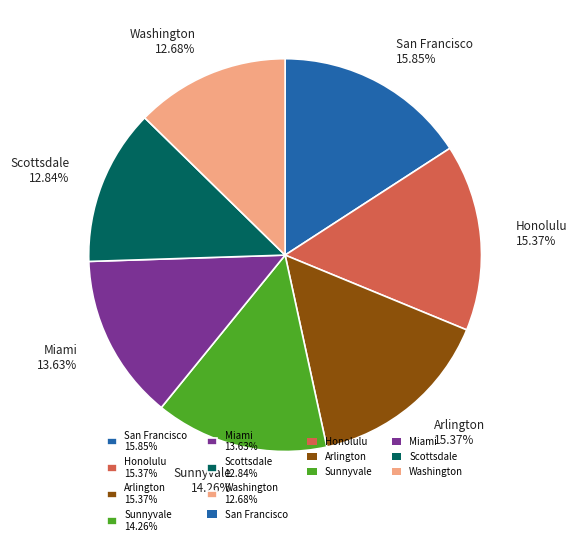

Between Miami 13.63% and Arlington 15.37%, which is larger?

Arlington 15.37%